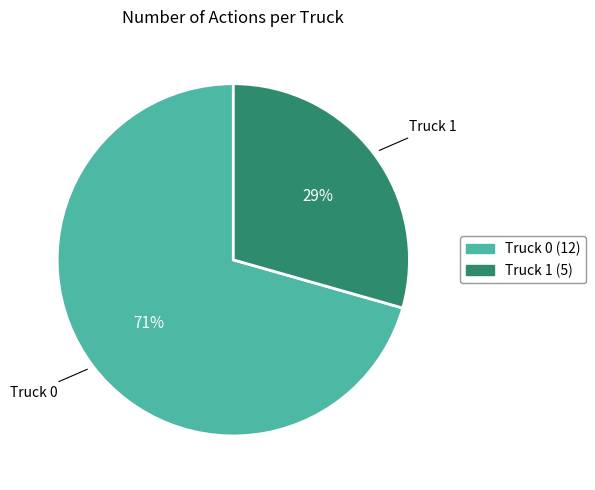

Rank the categories by value from lowest to highest.

Truck 1, Truck 0